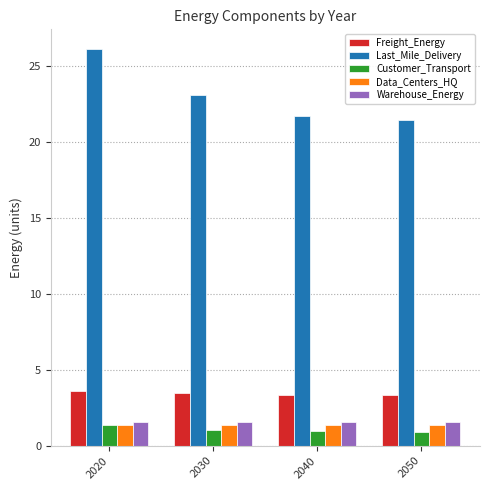

What is the sum of the Customer_Transport values at 2040 and 2030?

2.0